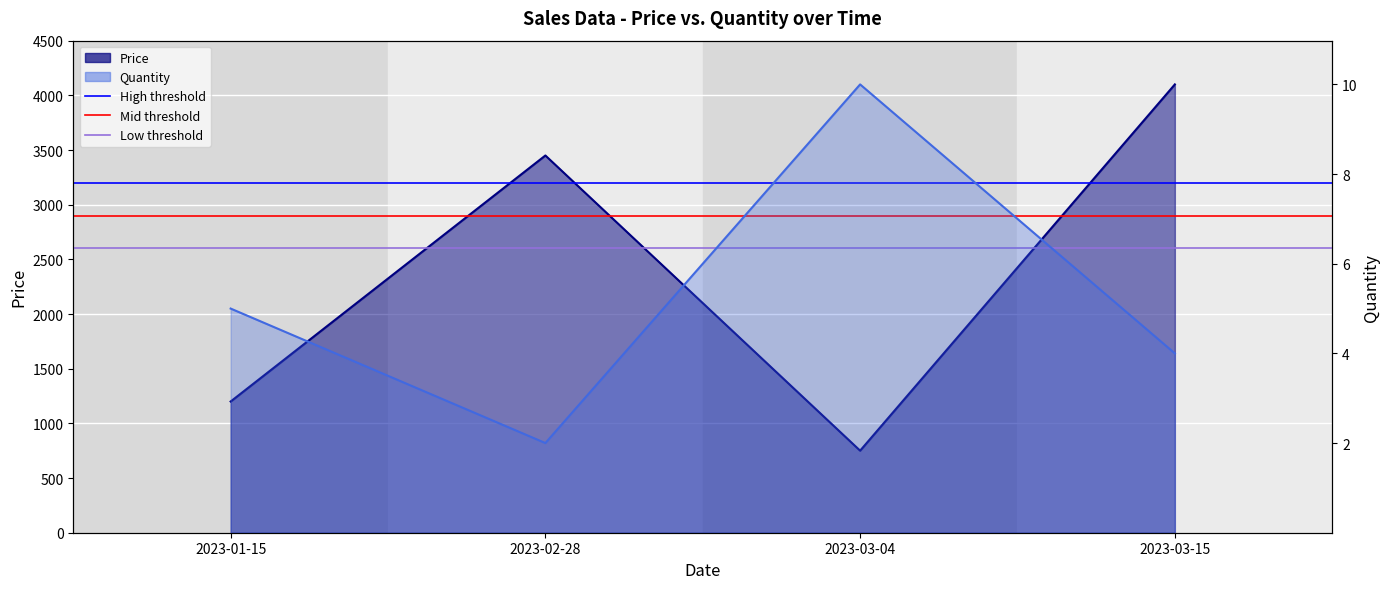

What is the spread (max minus min) of values at 2023-01-15?

850.0